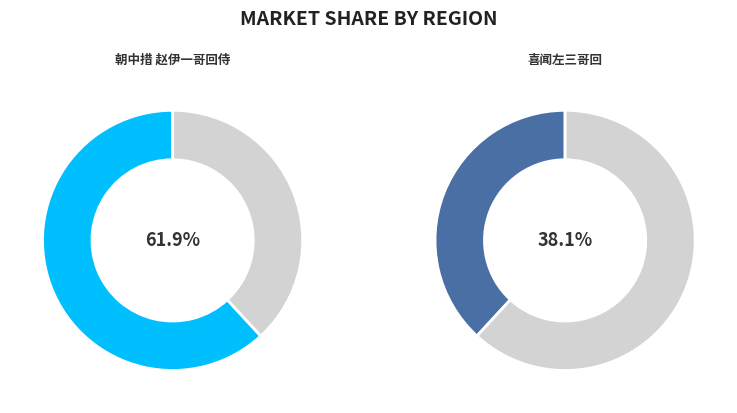

Is it true that 喜闻左三哥回 is 45% of the pie?

False